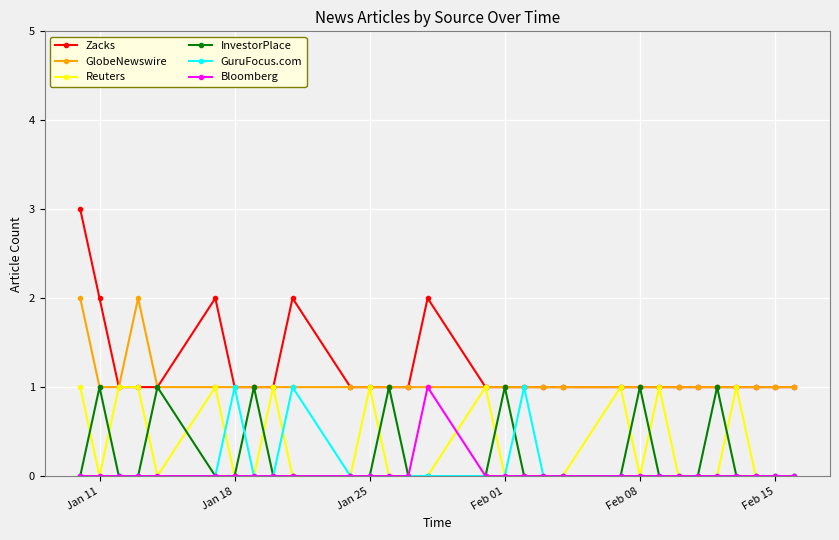

Which series has the widest spread of values?

Zacks